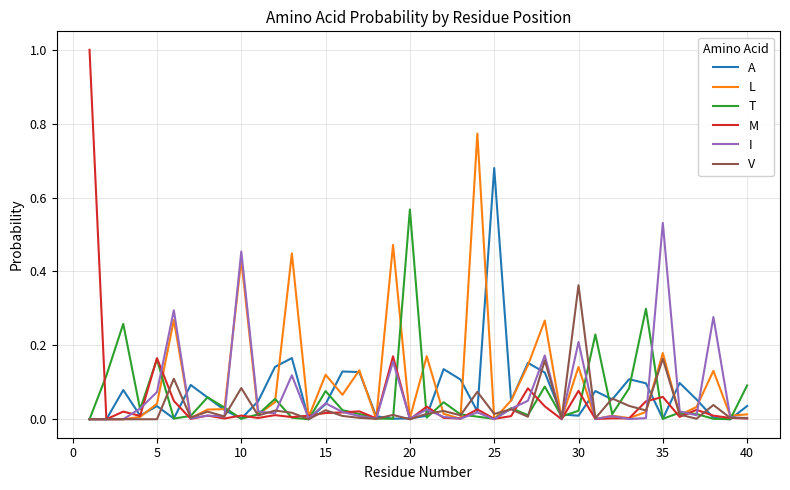

Which series has the largest range (max minus min)?

M